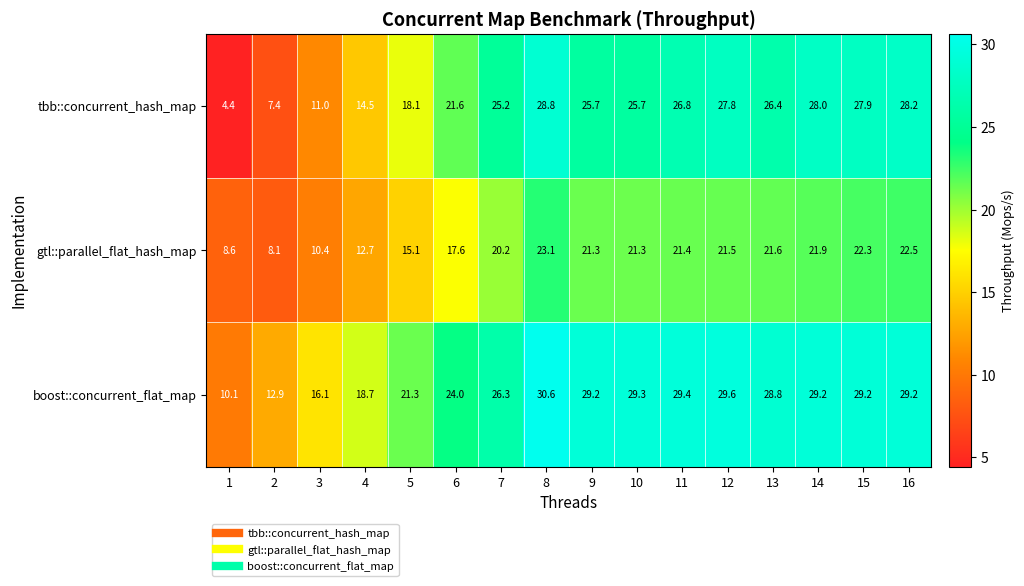

List the series in order of their peak value, highest first.

boost::concurrent_flat_map, tbb::concurrent_hash_map, gtl::parallel_flat_hash_map